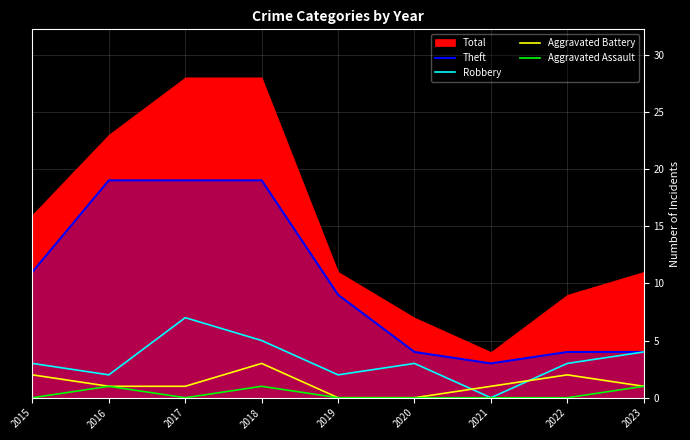

True or false: Aggravated Battery and Aggravated Assault cross at least once.

False